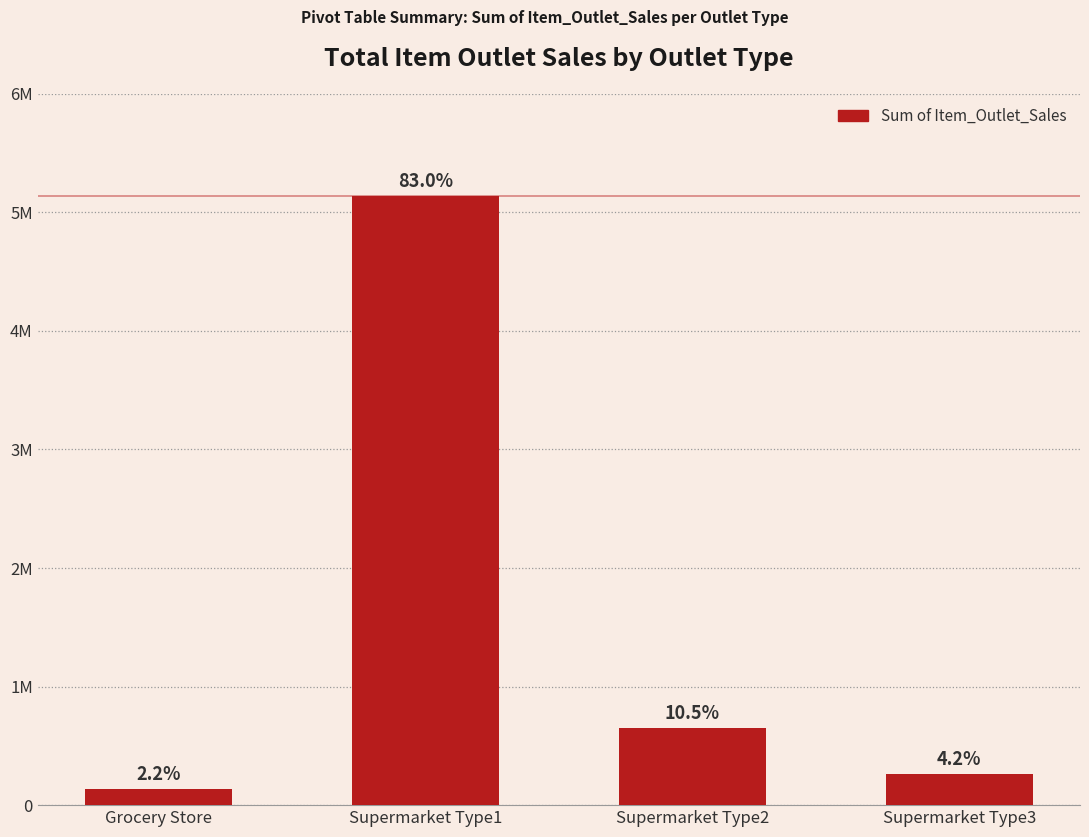

Are the bars horizontal?

No